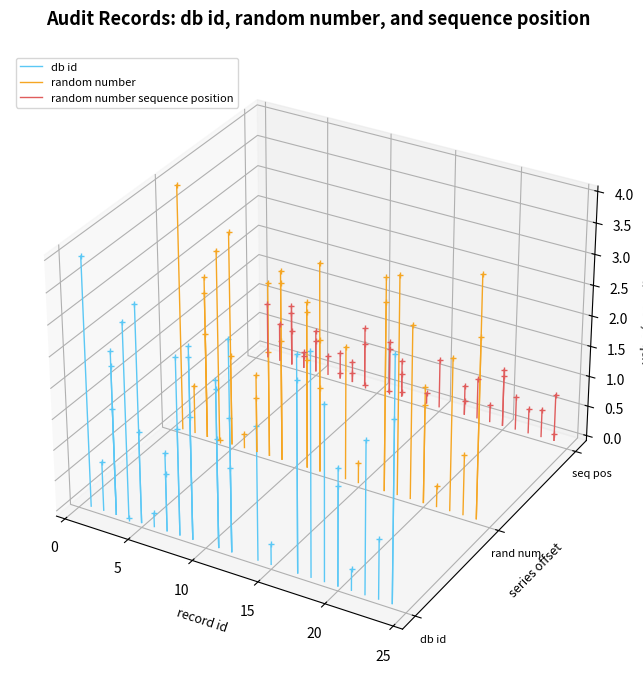

Rank the series at 0 from highest to lowest value.

random number, db id, random number sequence position